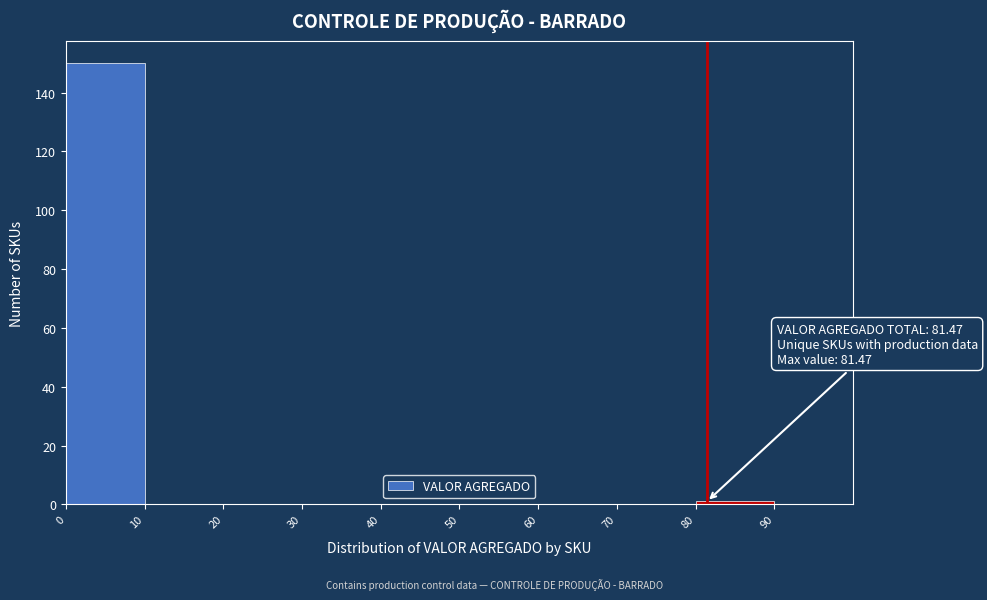

Over which range of the x-axis is the bar tallest?

0 to 10